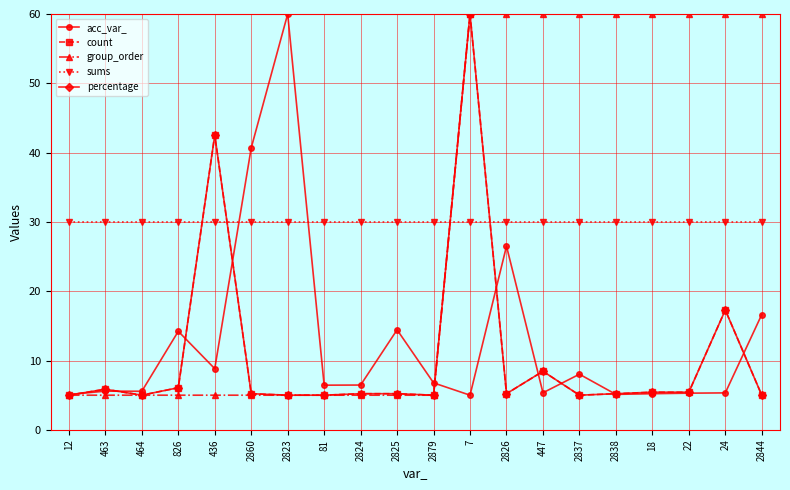

What is the minimum value shown in the chart?

5.0